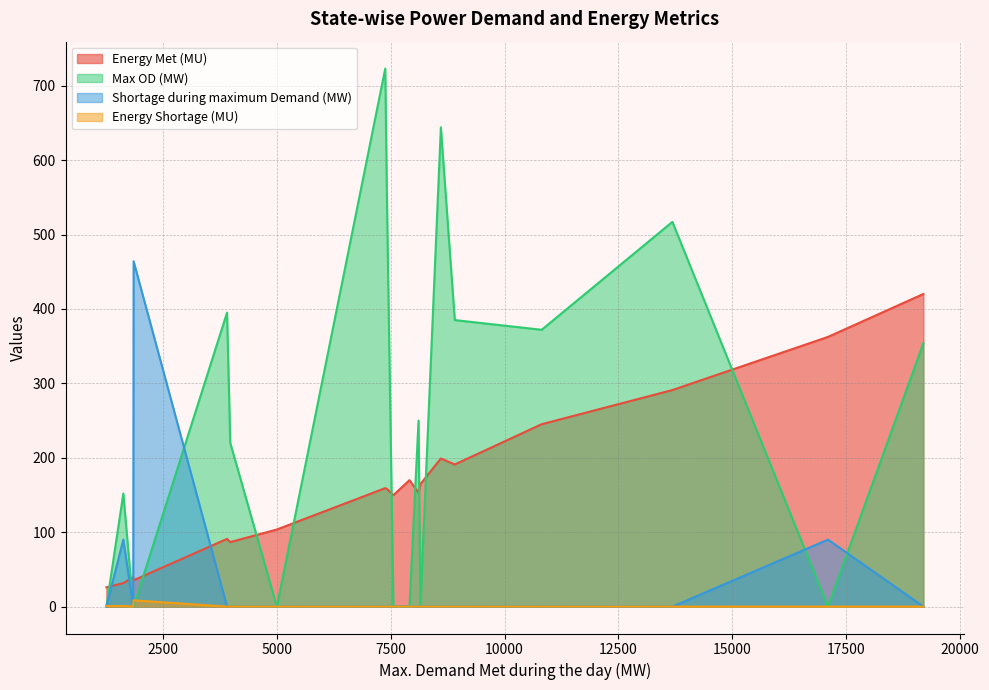

Which series has the largest range (max minus min)?

Max OD (MW)